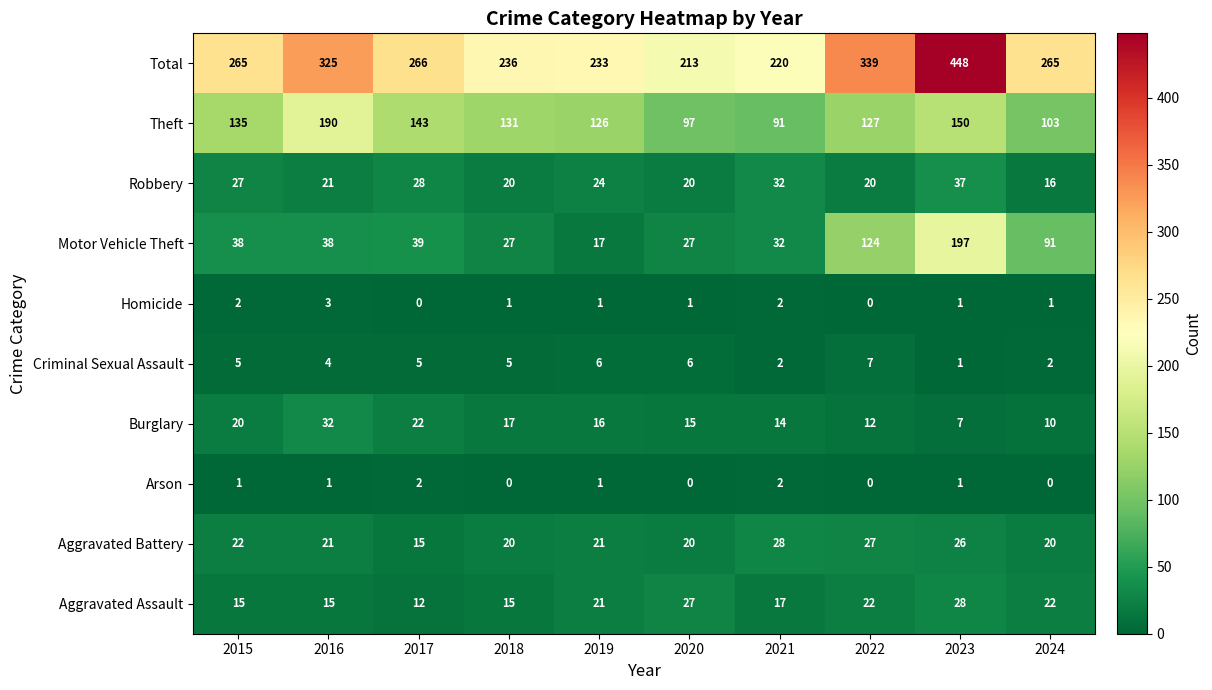

Is it true that Robbery equals 32 at 2021?

True